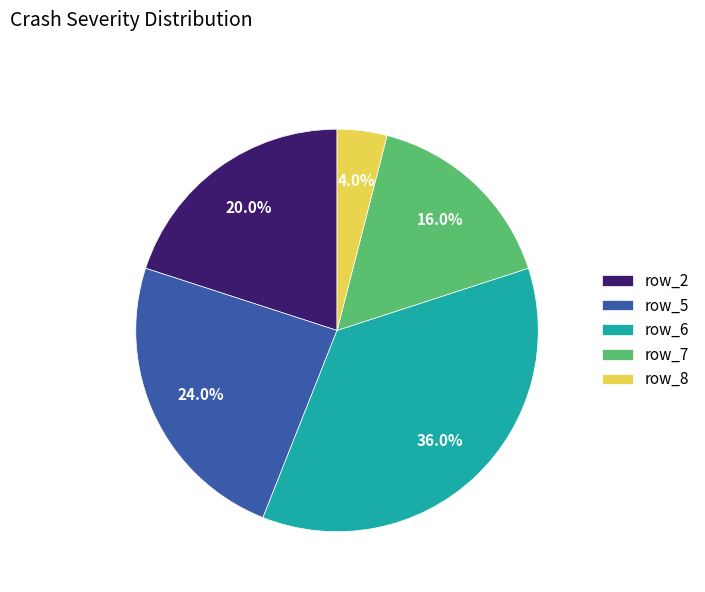

What portion of the pie excludes row_8?

96.0%